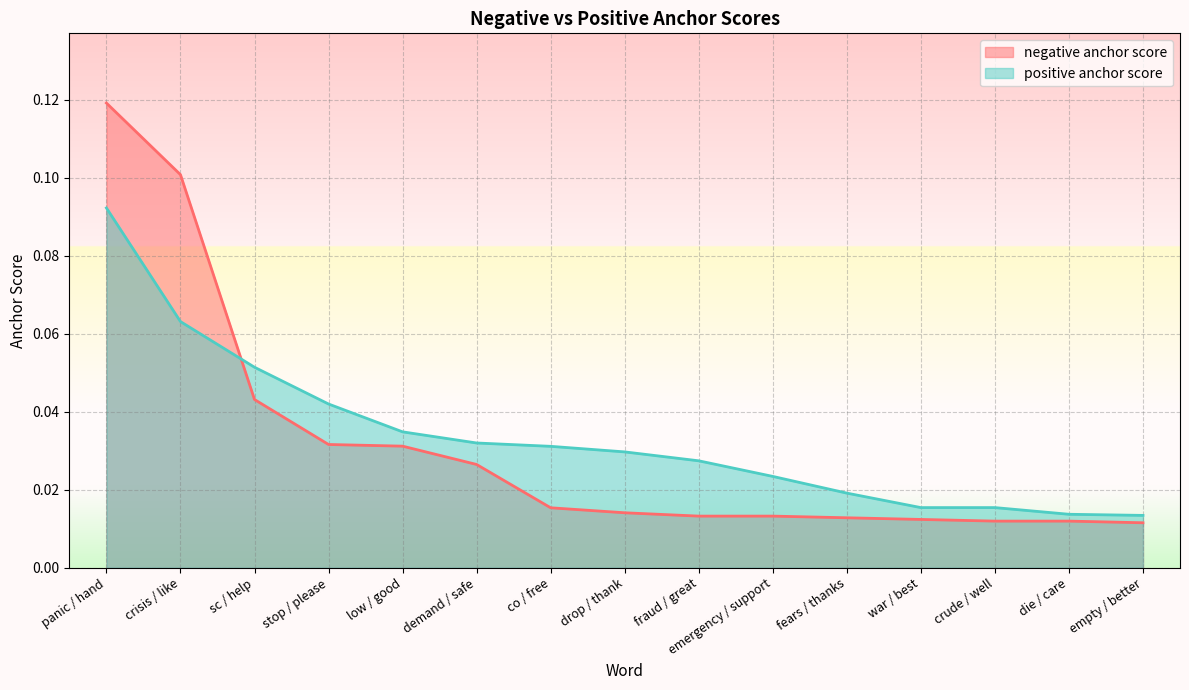

How many intersections are there between negative anchor score and positive anchor score?

1